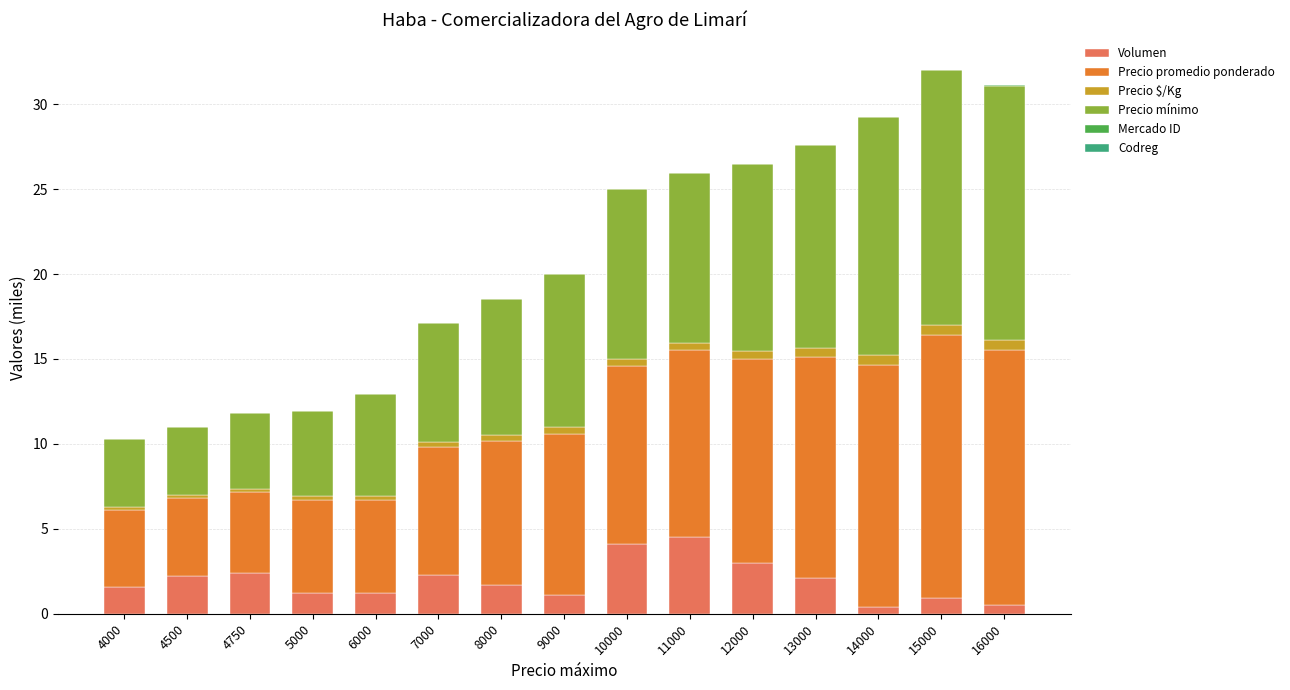

What is the maximum value for Volumen?

4.5